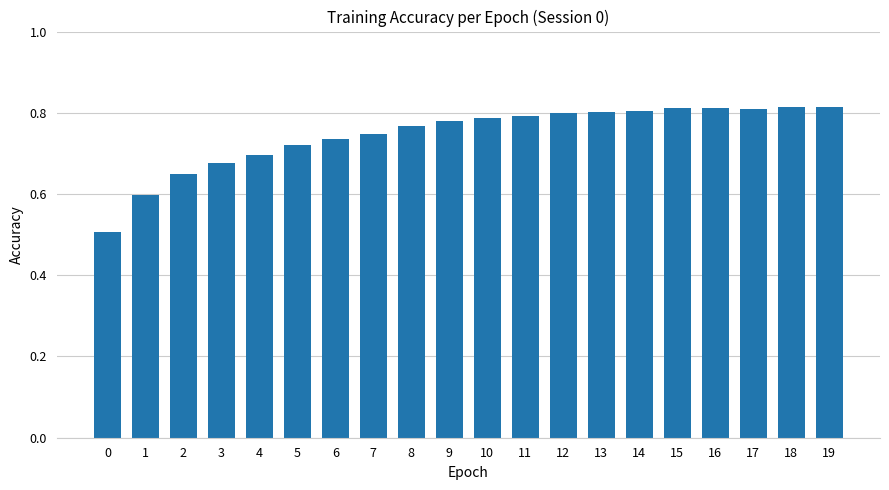

The chart shows a value of 0.8 at 15. True or false?

True